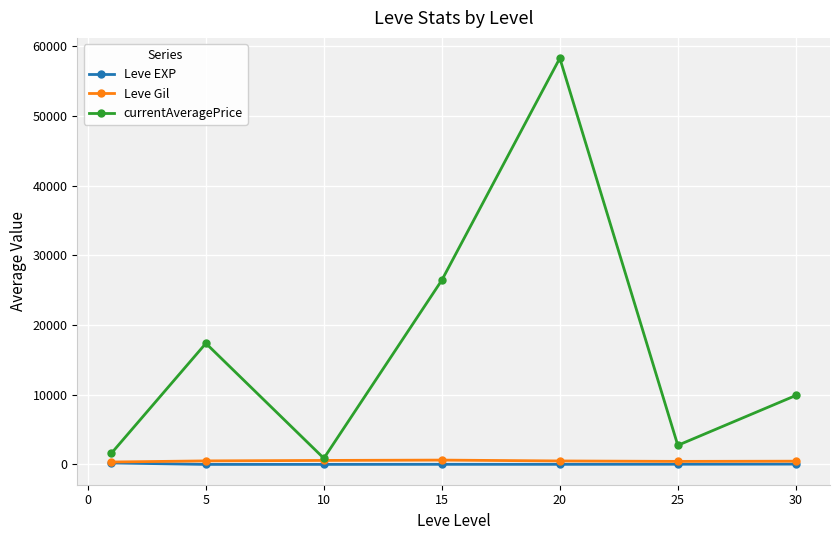

True or false: currentAveragePrice has more than 2 points higher than both neighbors.

False